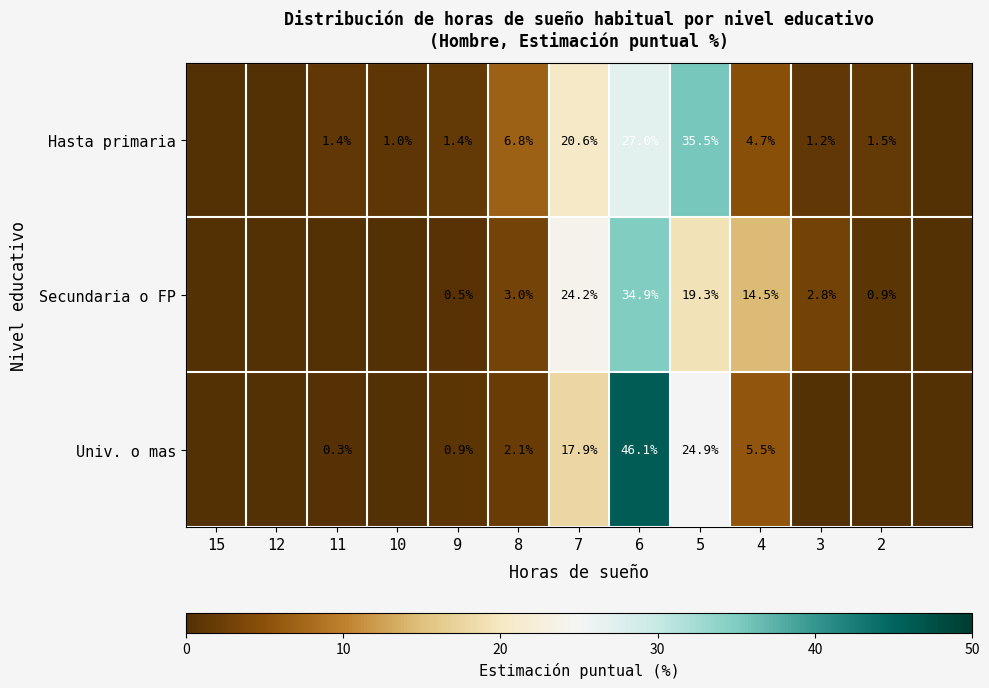

True or false: Univ. o mas has a value of 5.5 at 4.

True